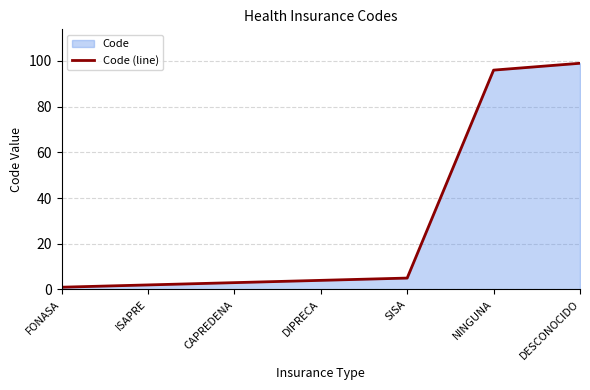

What is the smallest value displayed?

1